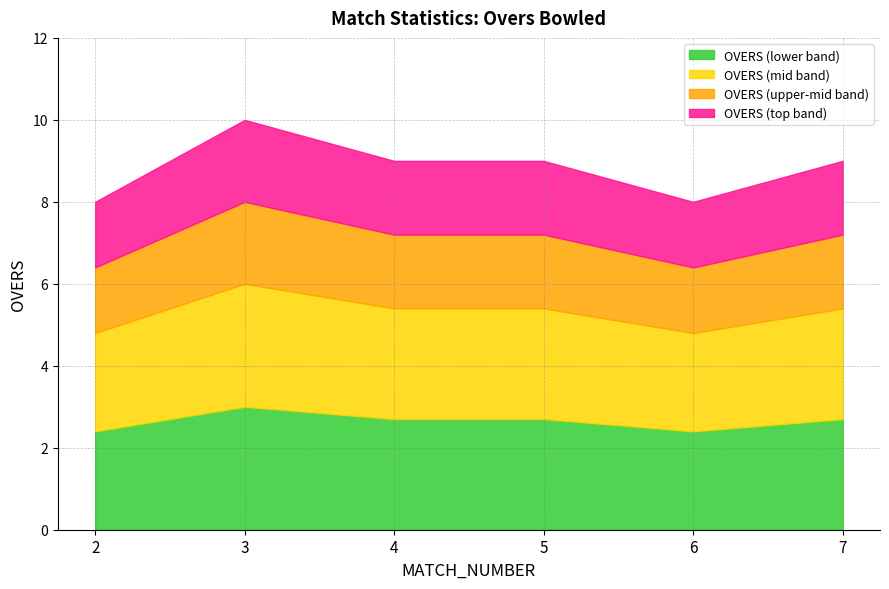

How many lines are shown in the chart?

4